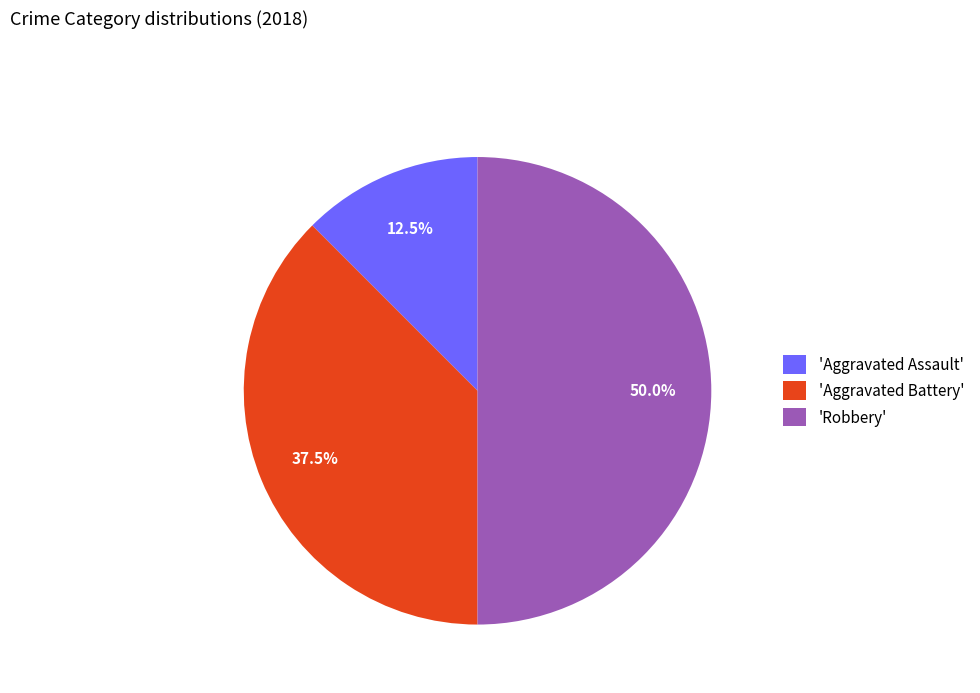

Do 'Aggravated Battery' and 'Robbery' together represent more than half of the pie?

Yes